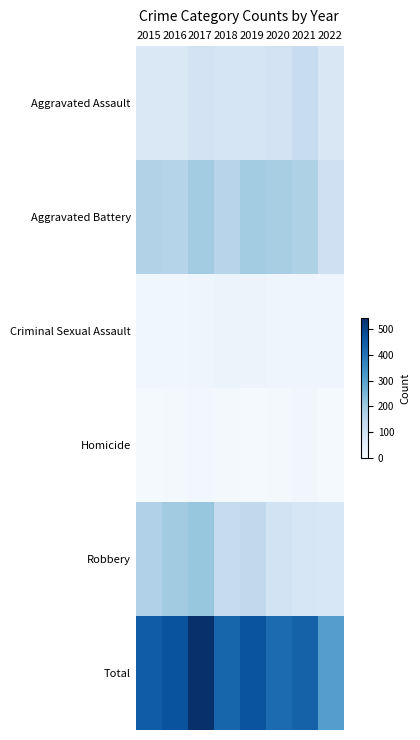

What is the total value across all series at 2022?

618